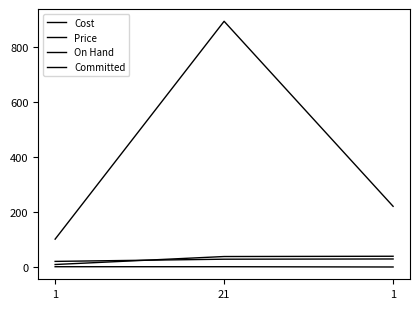

What is the highest value of the On Hand series?

40.0